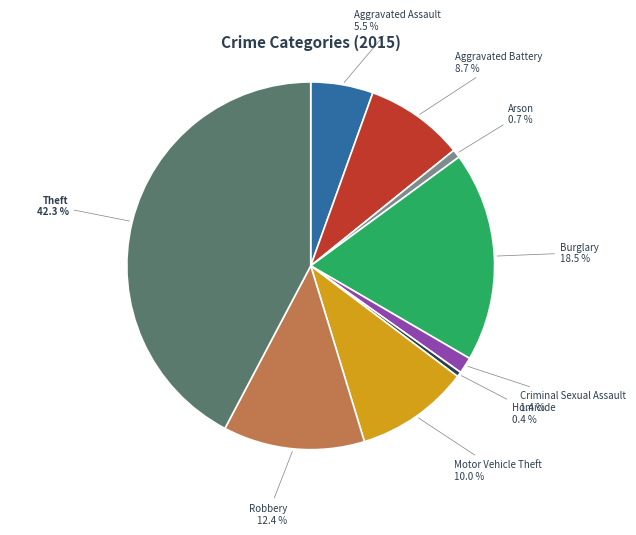

True or false: Arson accounts for 11% of the total.

False